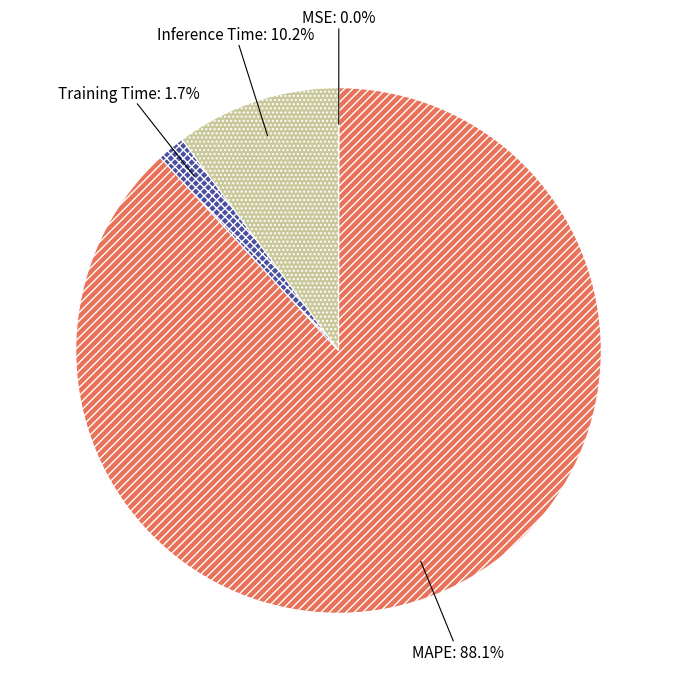

Does any single category account for the majority?

Yes